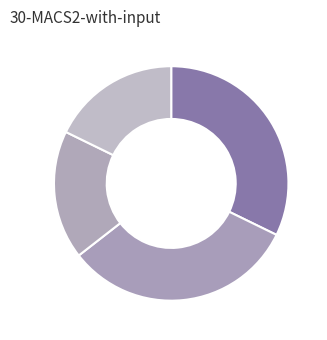

How many segments does this pie chart have?

4